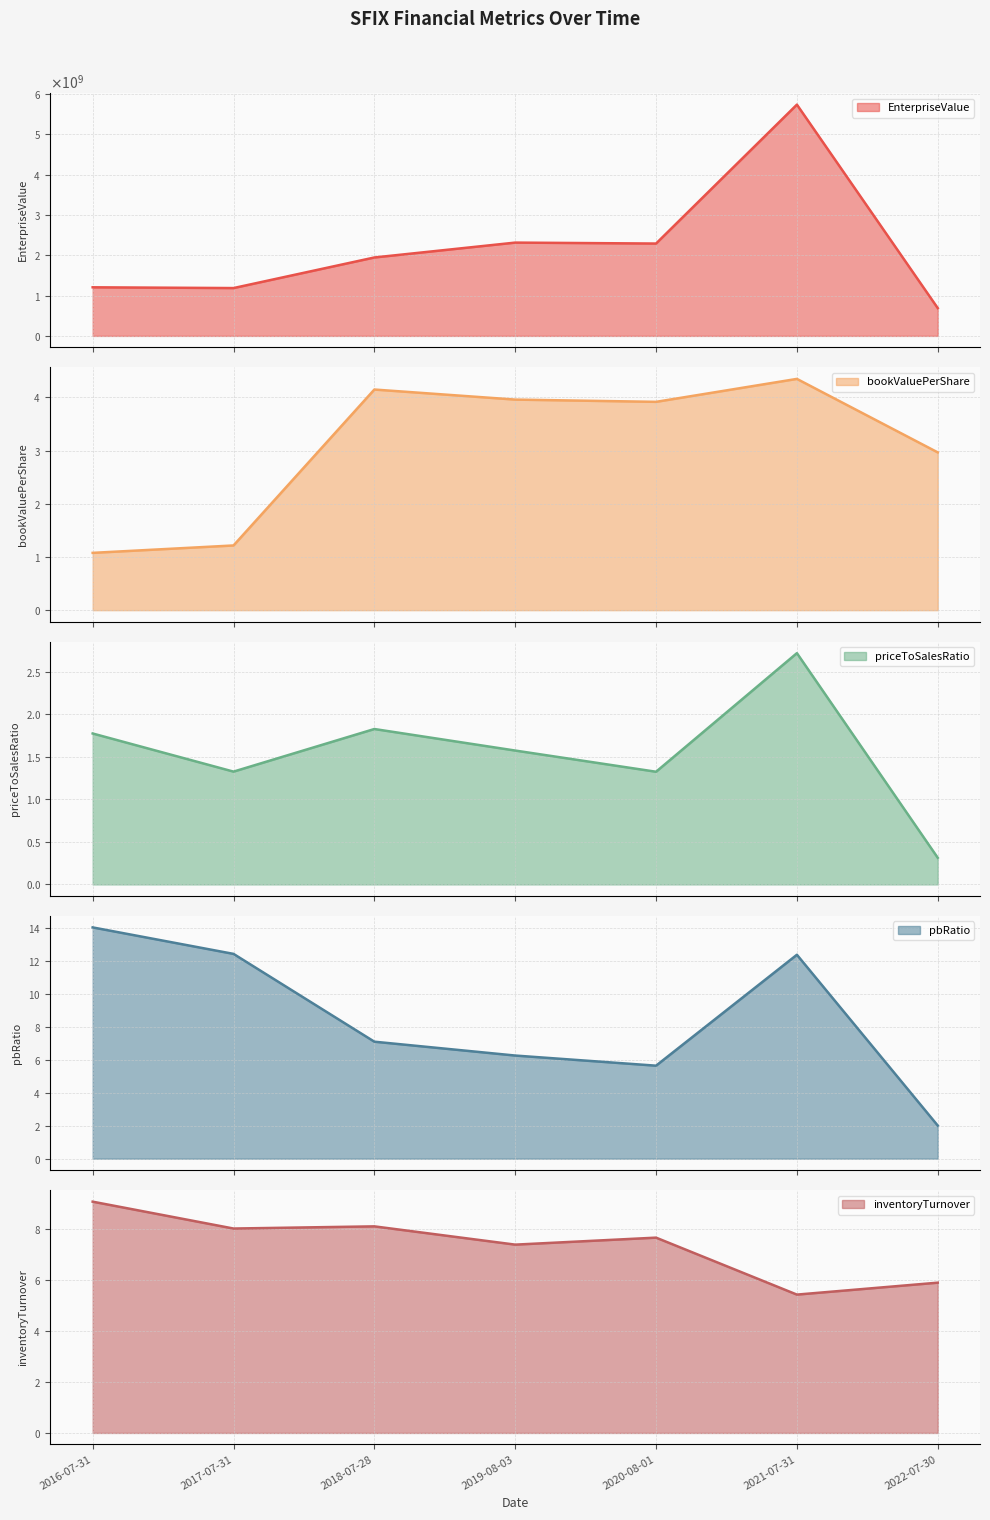

What is the label of the 4th point from the left?

2019-08-03